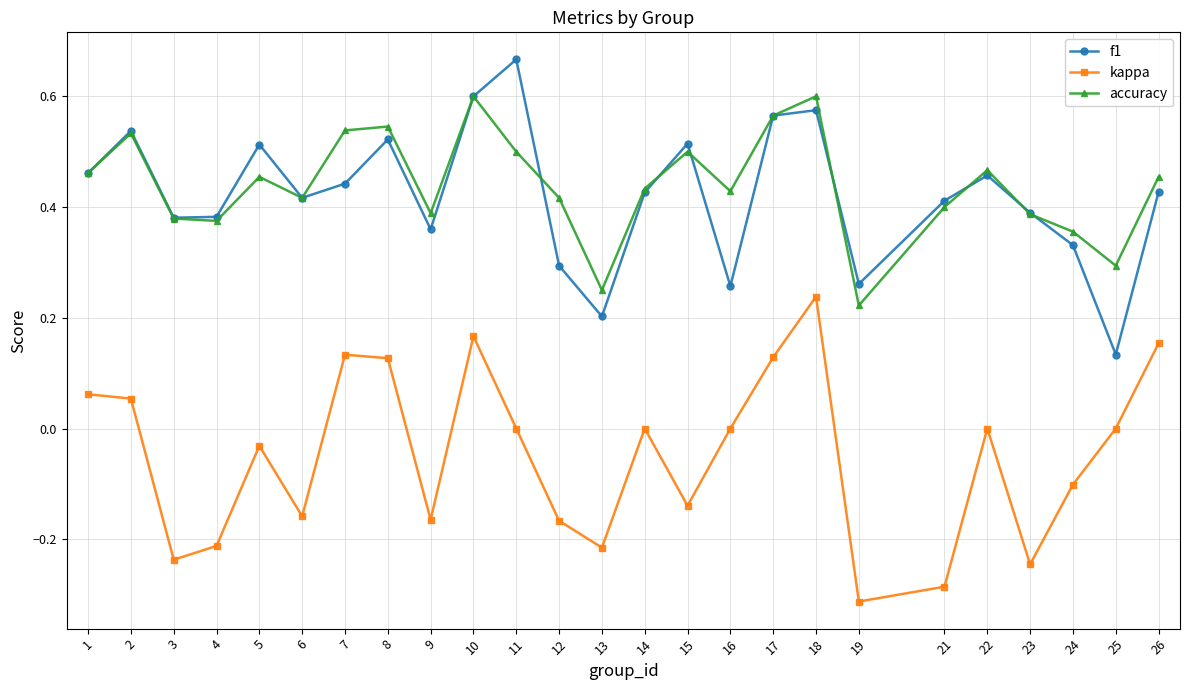

True or false: kappa and accuracy intersect in this chart.

False